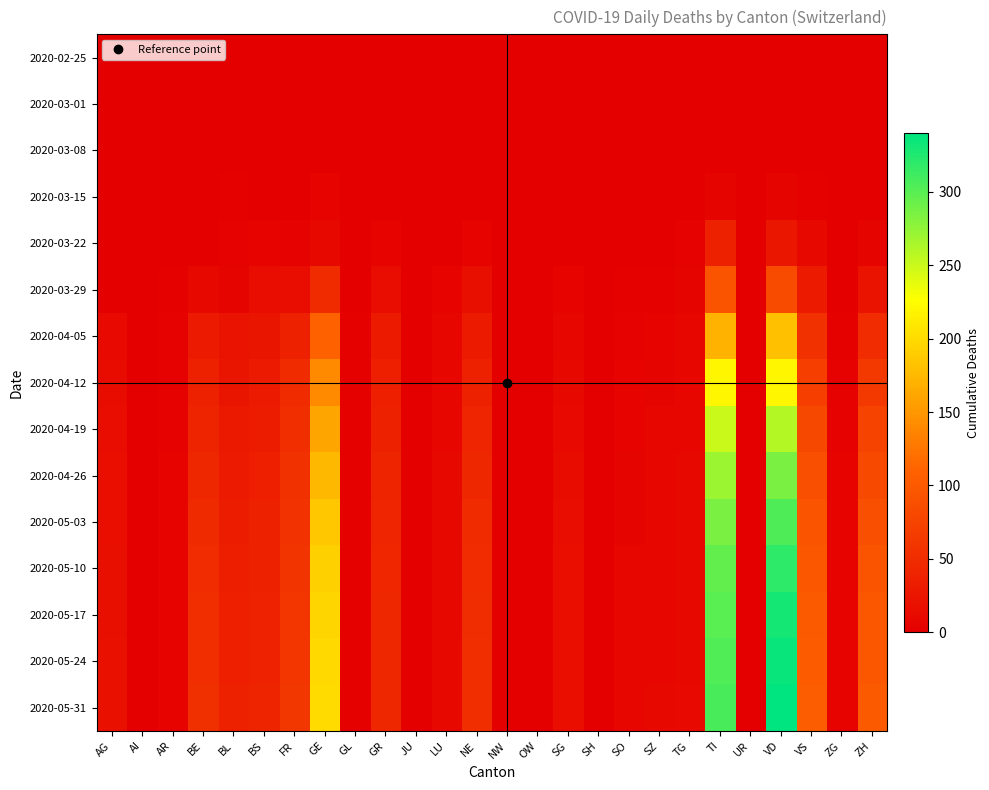

Count the number of categories in the chart.

26